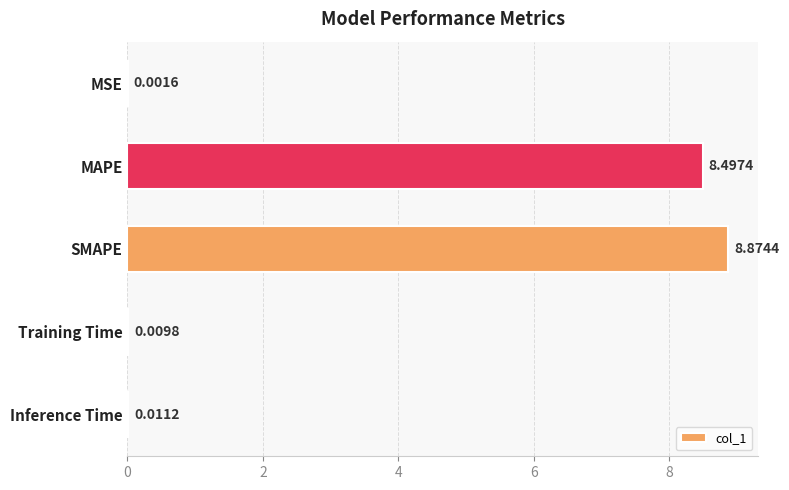

At which label is the value closest to 4?

Inference Time